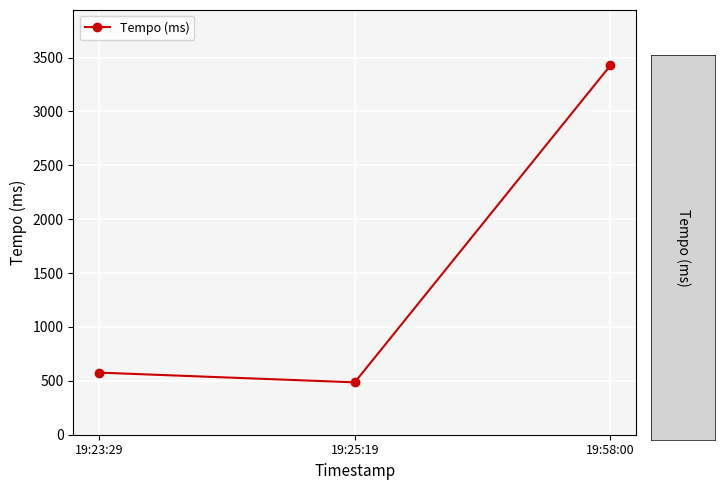

What position from the left is 19:25:19?

2